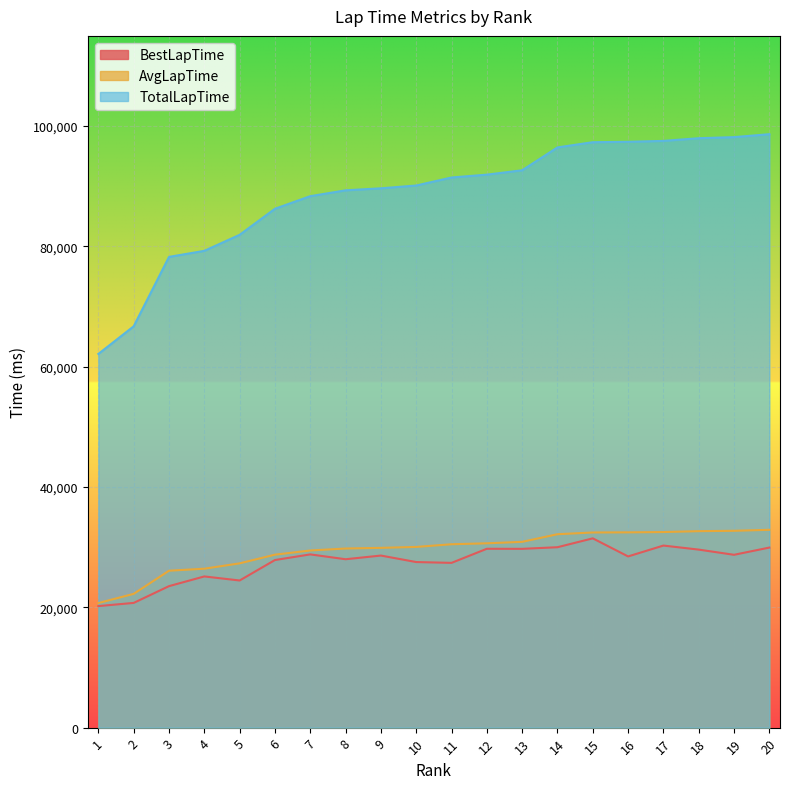

Which series has the widest spread of values?

TotalLapTime